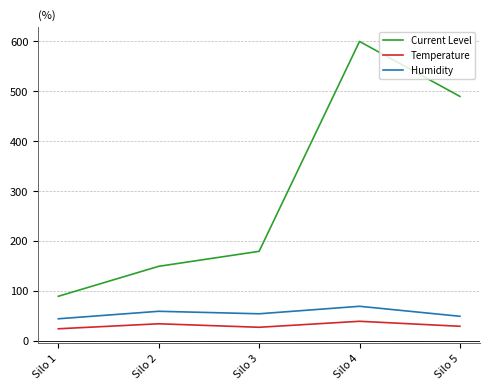

Between Silo 2 and Silo 4, which series saw the biggest shift?

Current Level